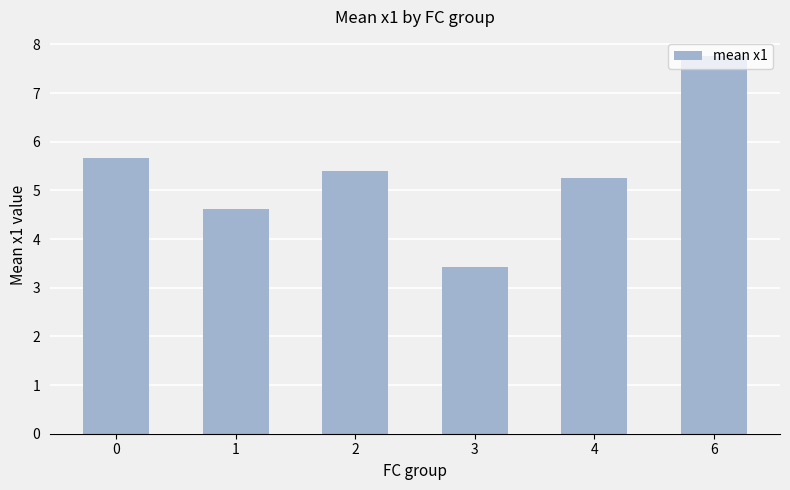

What is the value of the 6th bar from the left?

7.8